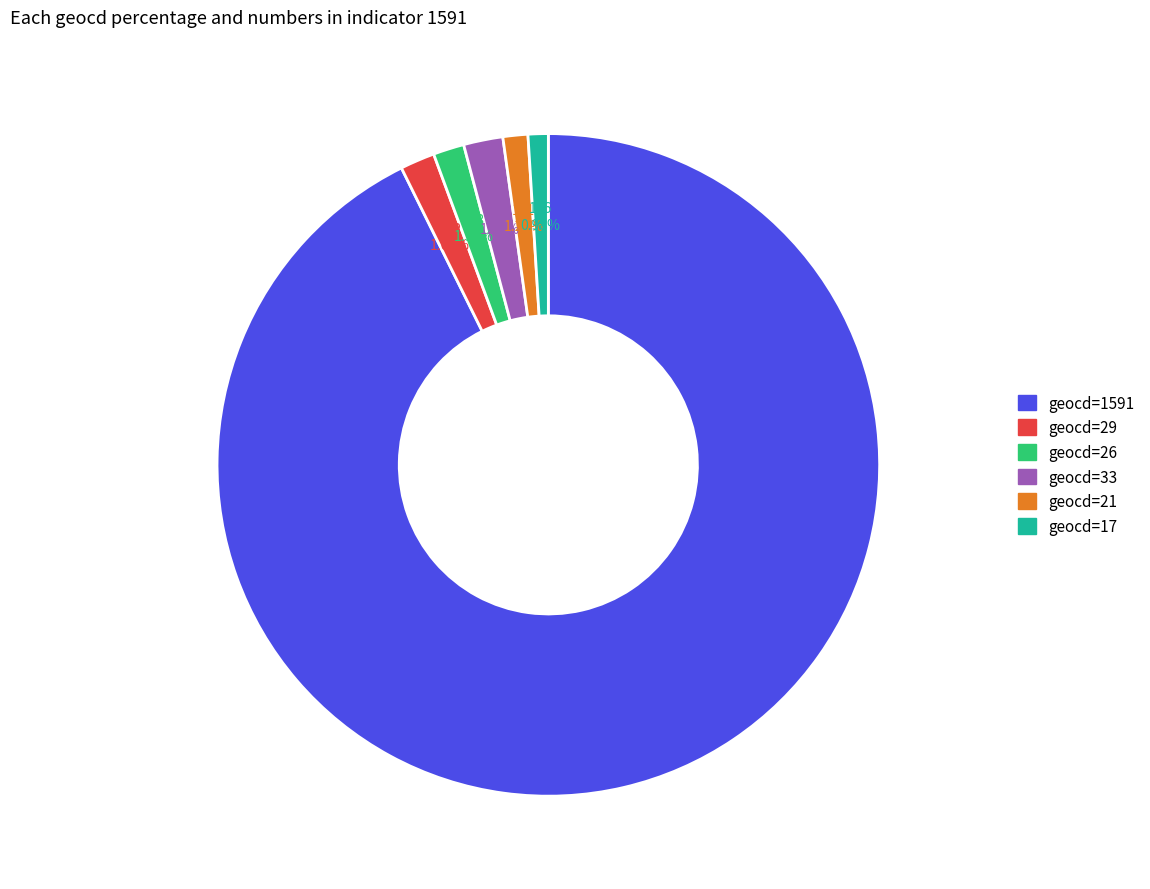

Does any single category account for the majority?

Yes